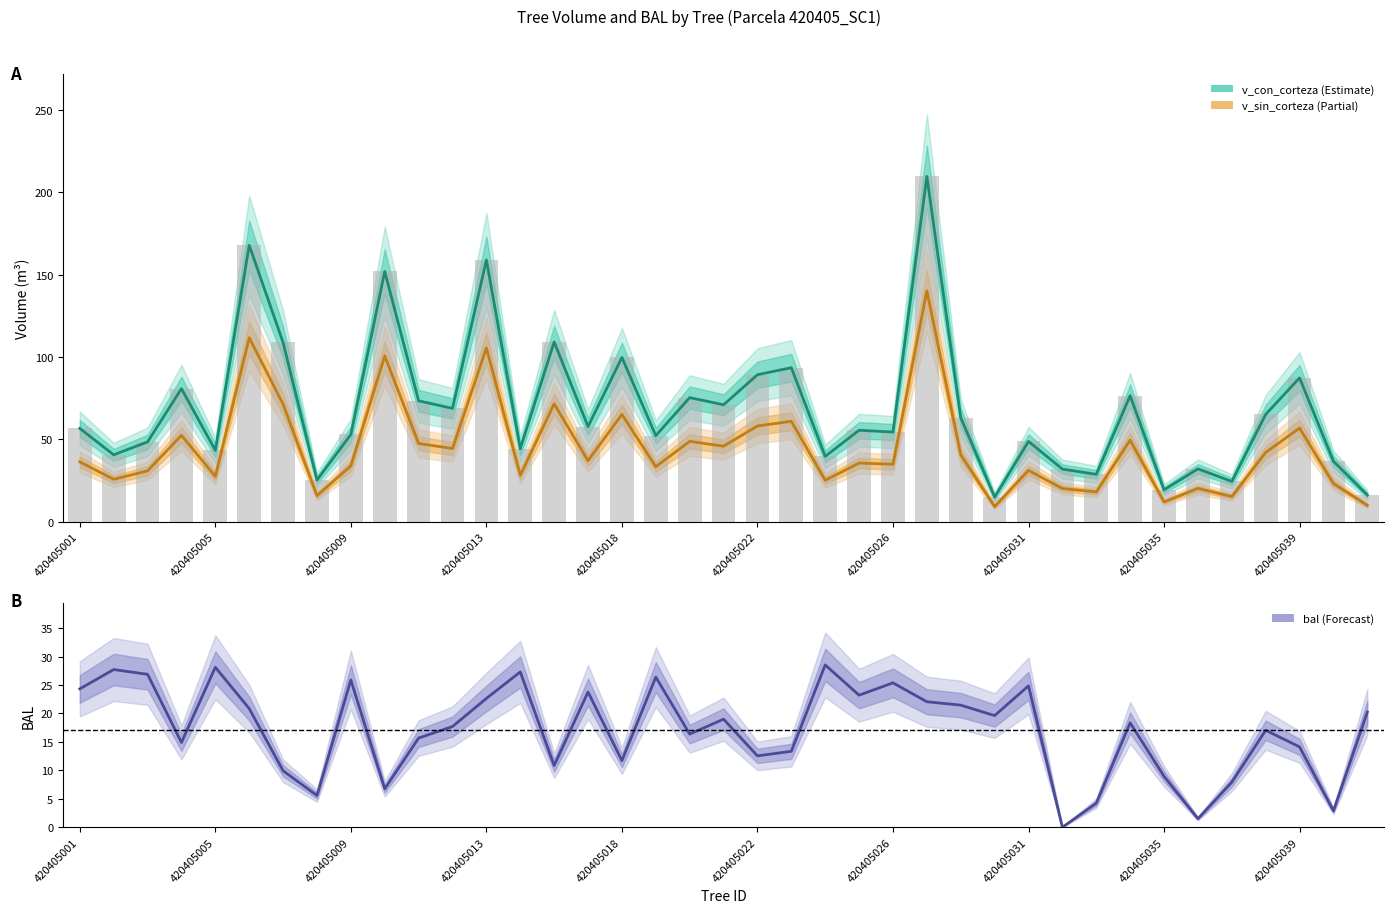

Between 420405026 and 30, which is larger?

420405026